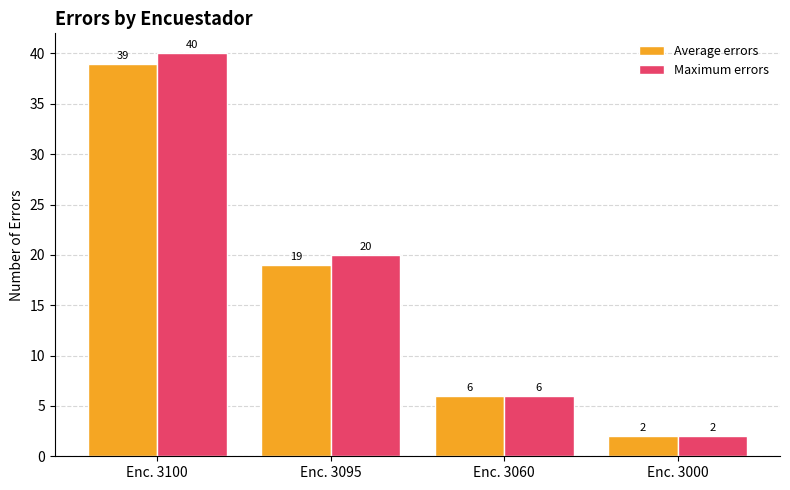

List the labels in order of Maximum errors value, smallest first.

Enc. 3000, Enc. 3060, Enc. 3095, Enc. 3100